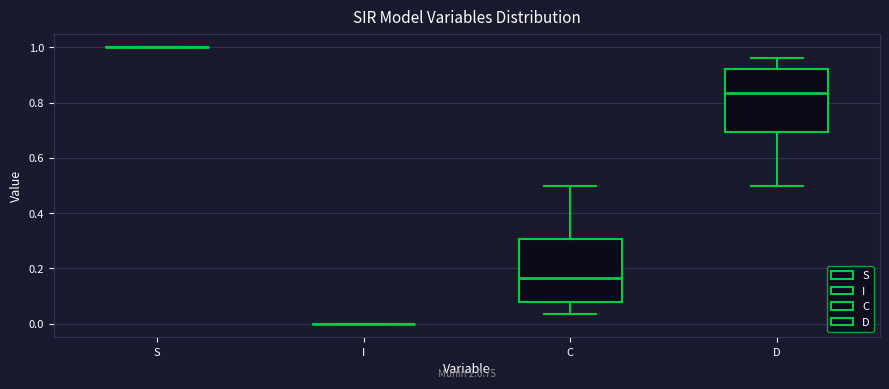

Reading left to right, read every box against the y-axis: the position of its median line, the range the box covers, and the ends of its whiskers. The values are not printed on the chart, so give them approximately, as read against the axis.

S: box collapsed to a line at 1.00, whiskers 1.00 to 1.00
I: box collapsed to a line at 0.00, whiskers 0.00 to 0.00
C: median 0.16, box 0.08 to 0.30, whiskers 0.04 to 0.50
D: median 0.84, box 0.70 to 0.92, whiskers 0.50 to 0.96